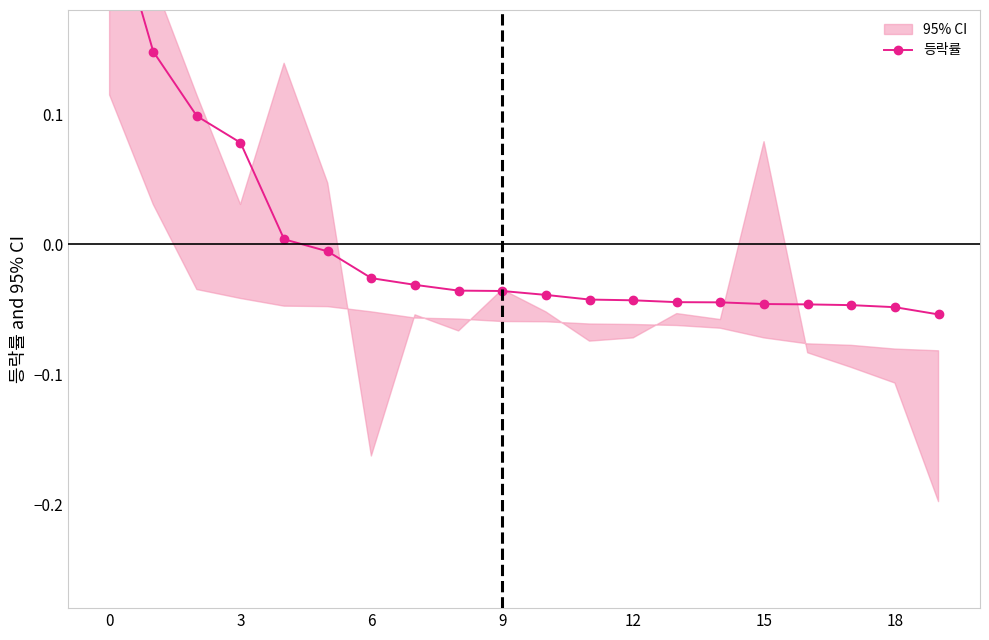

Is this an area chart (filled region under the line)?

No